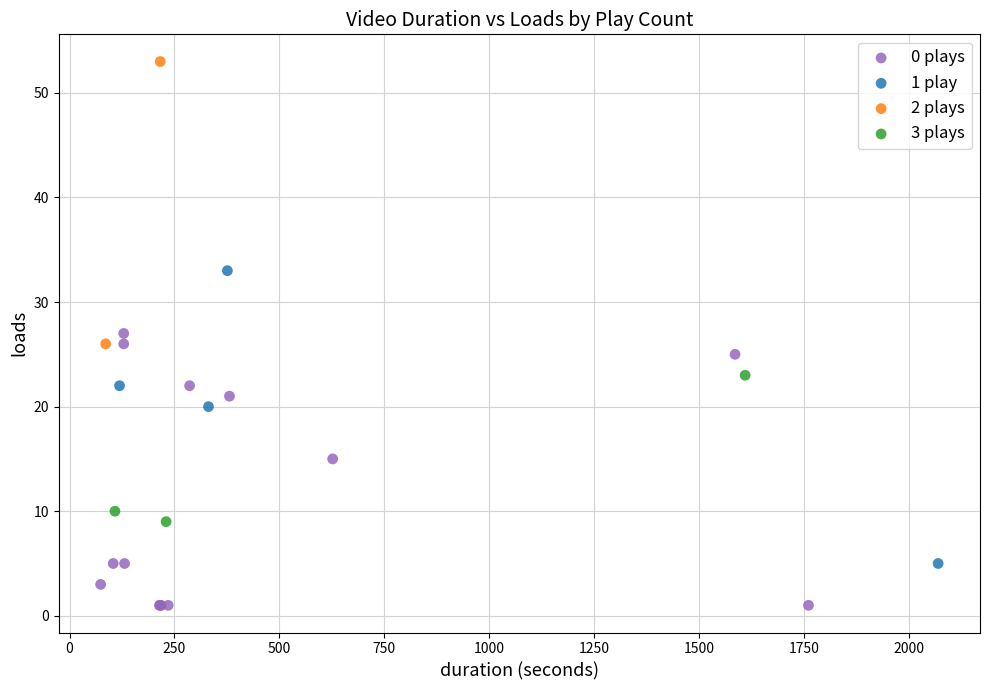

What are all the series names shown in the legend?

0 plays, 1 play, 2 plays, 3 plays